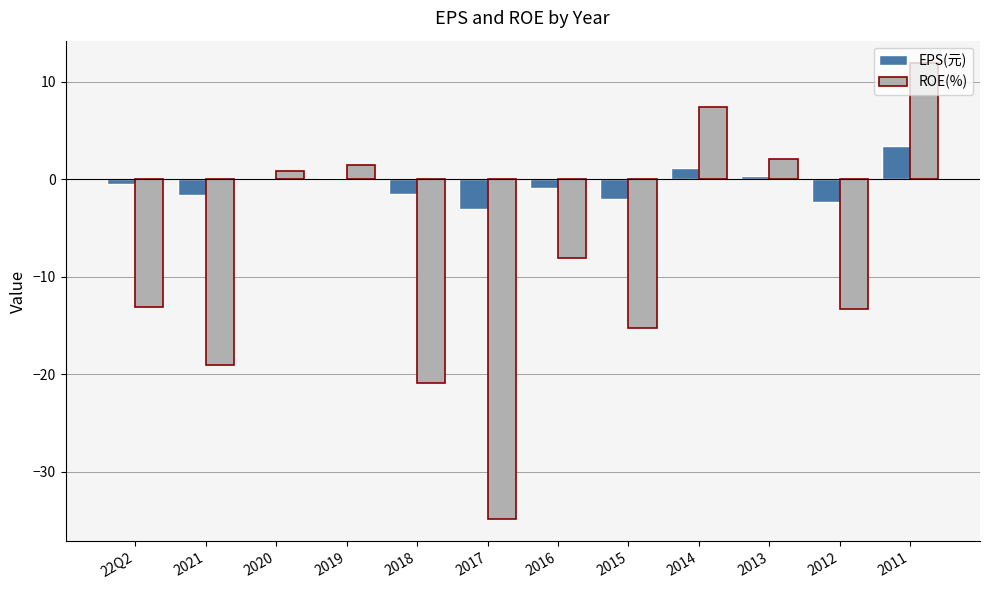

The ROE(%) series shows 0.8 at 2020. True or false?

True